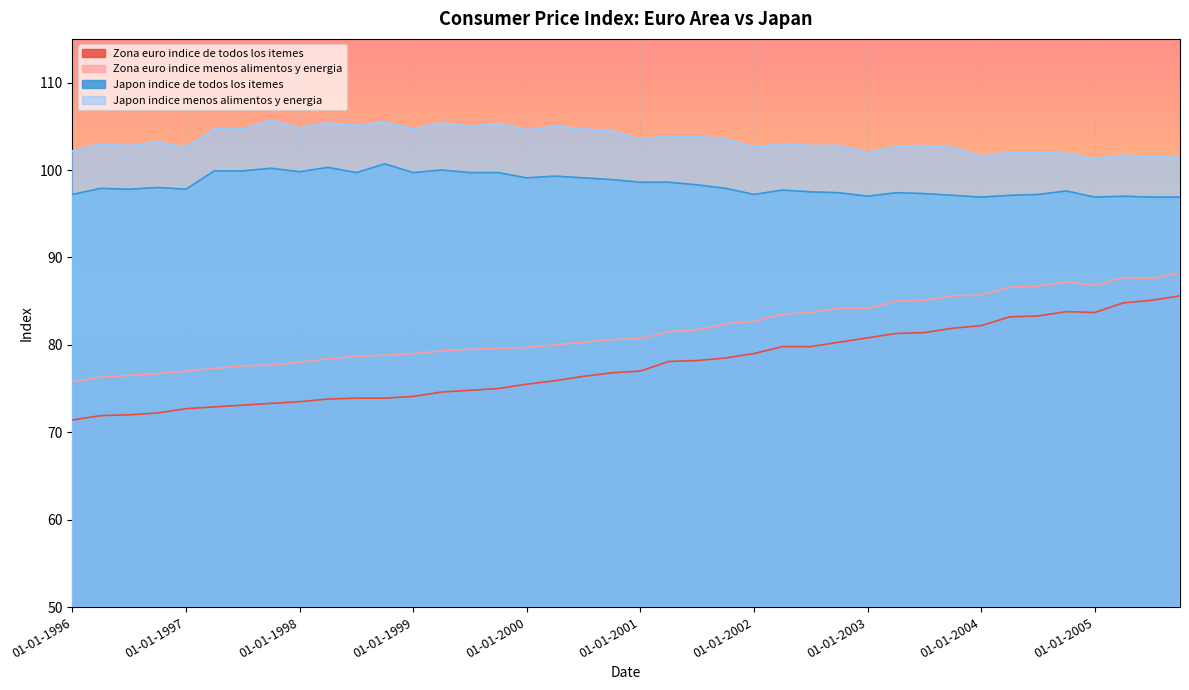

The value of Japon indice menos alimentos y energia at 01-04-1998 is 148.3. True or false?

False